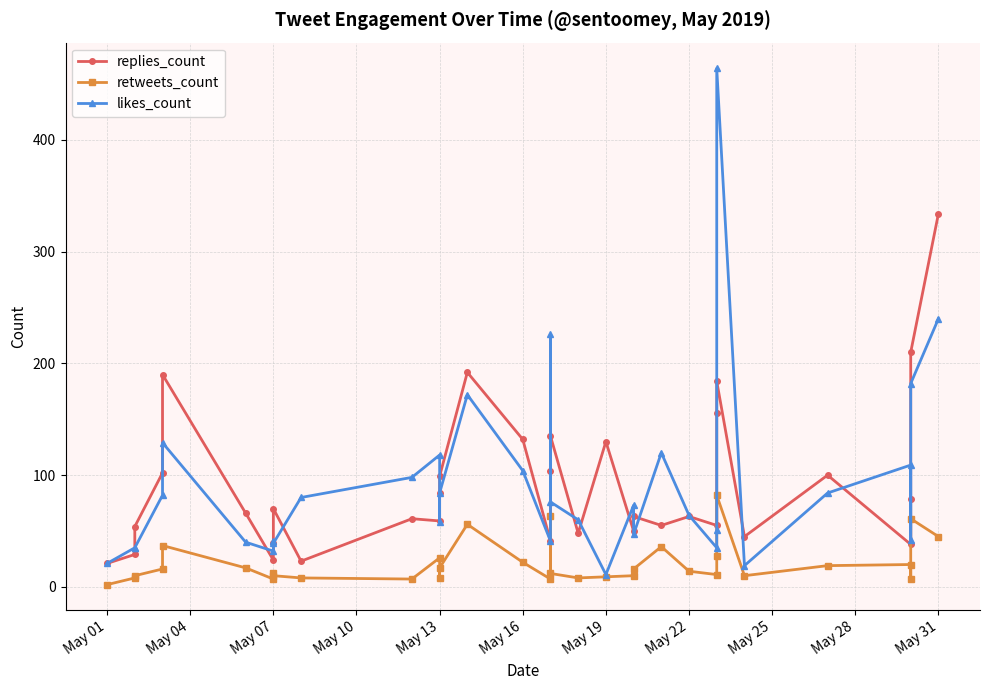

What is the minimum value for retweets_count?

2